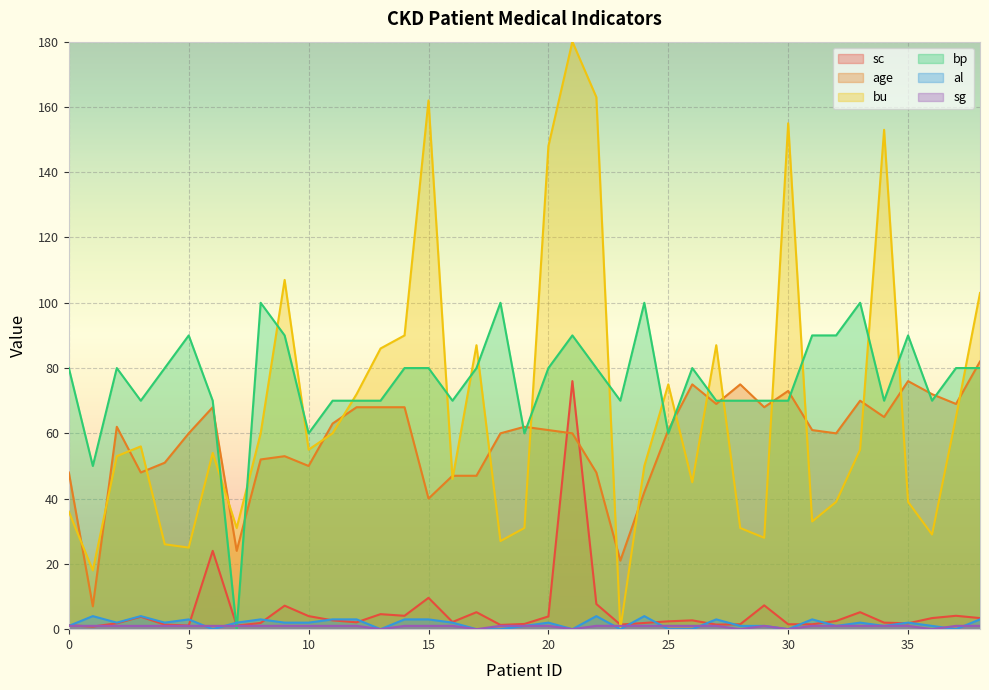

How many interior local valleys does the age series have?

11